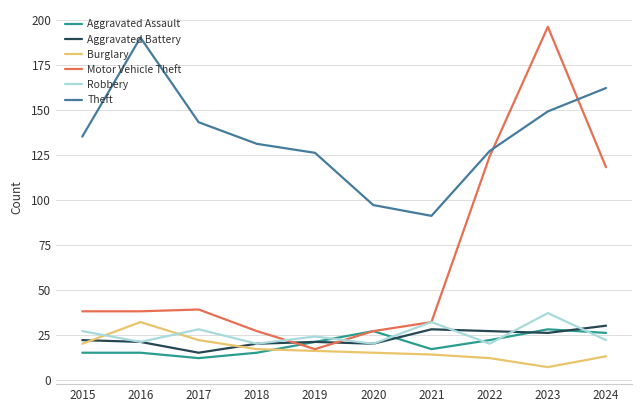

At which category does the chart reach its minimum across all series?

2023